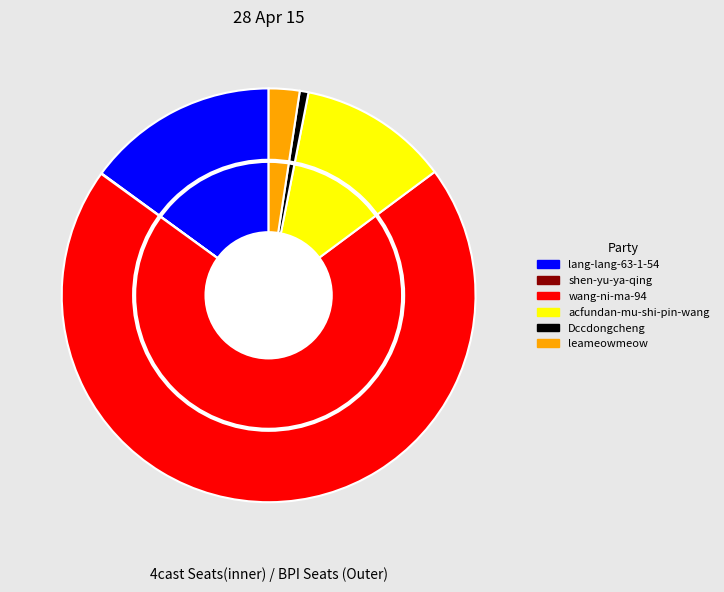

Approximately how many times larger is the value at shen-yu-ya-qing compared to Dccdongcheng?

0.1